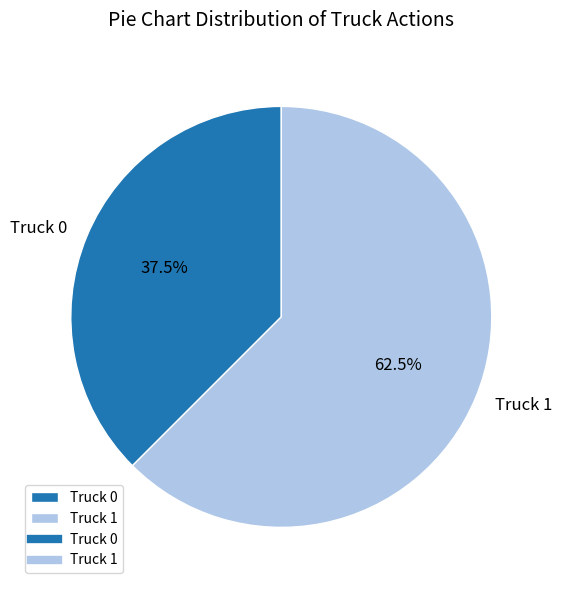

To the nearest percent, what is the average slice percentage?

50%